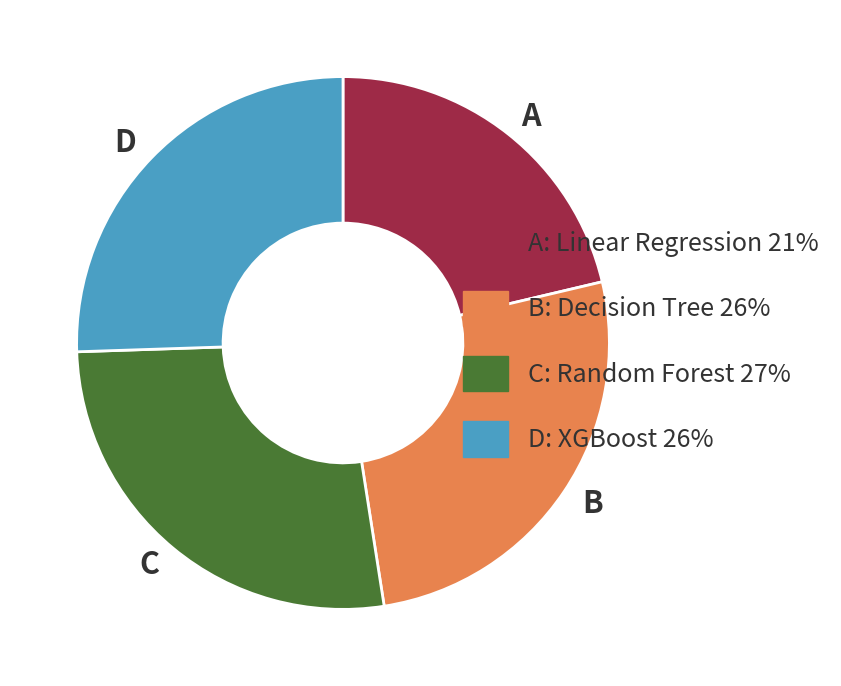

Combined, do C: Random Forest 27% and A: Linear Regression 21% account for over 50%?

No